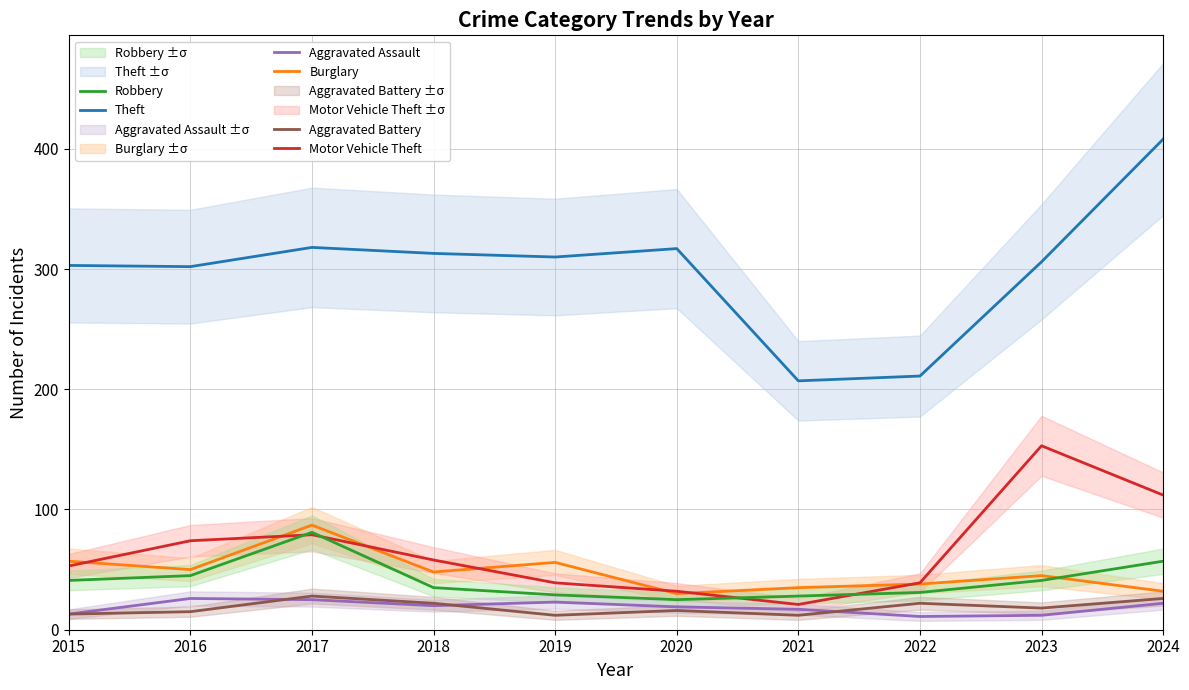

What is the maximum value for Motor Vehicle Theft?

153